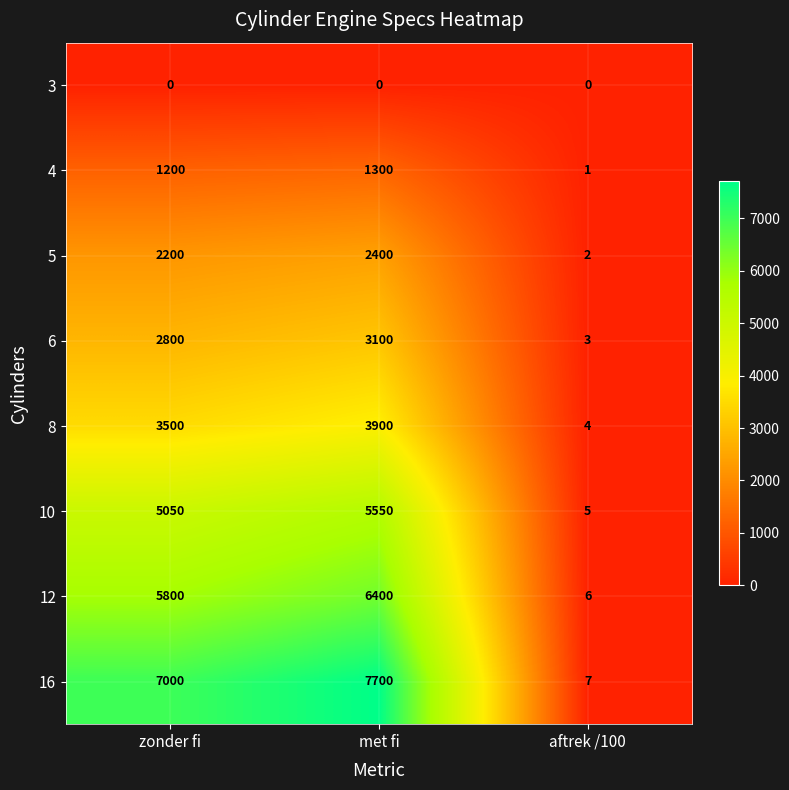

At which category is the sum across all series the highest?

met fi